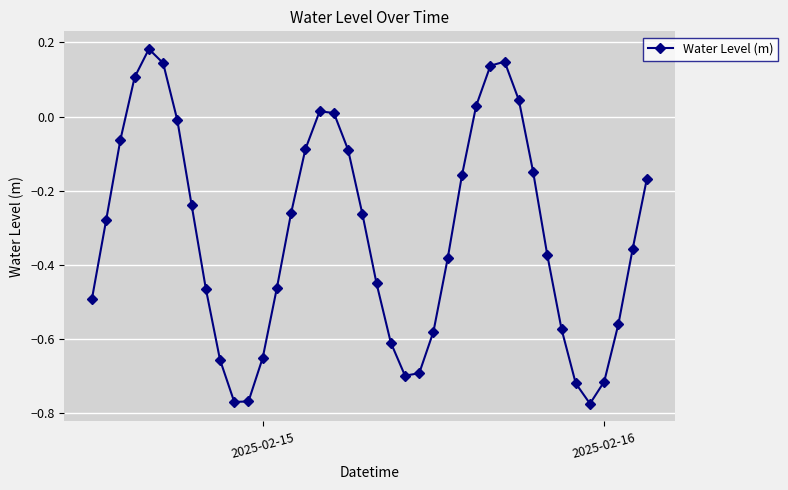

Count the number of data series in this chart.

1